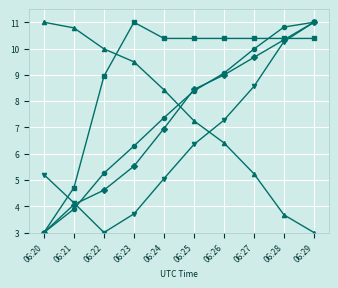

What is the total value across all series at 06:25?

40.8